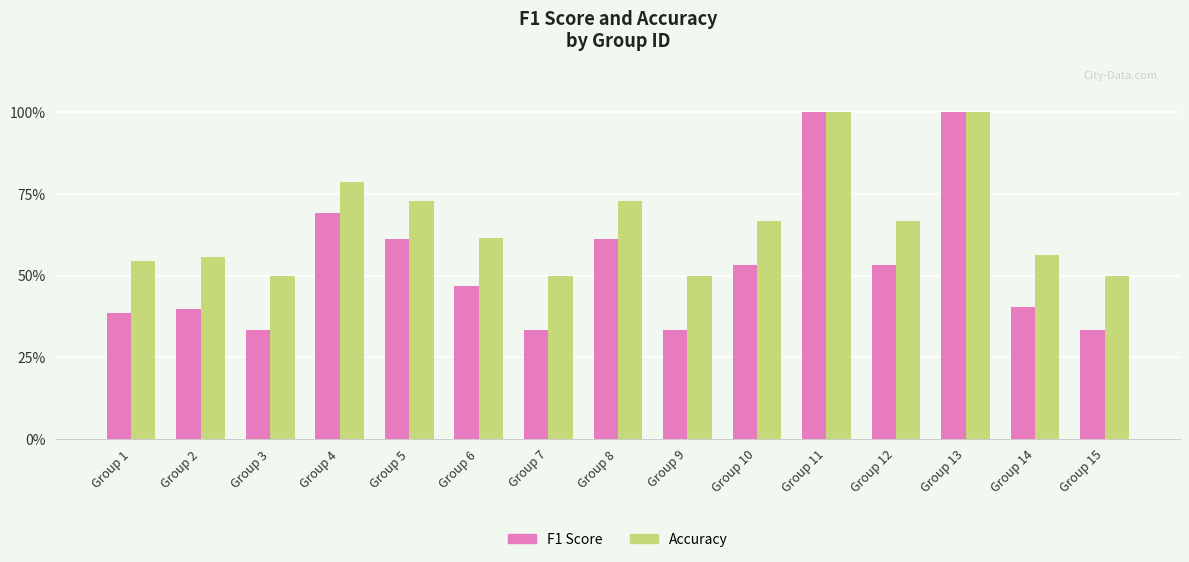

Are the bars grouped side by side (vs. stacked)?

Yes